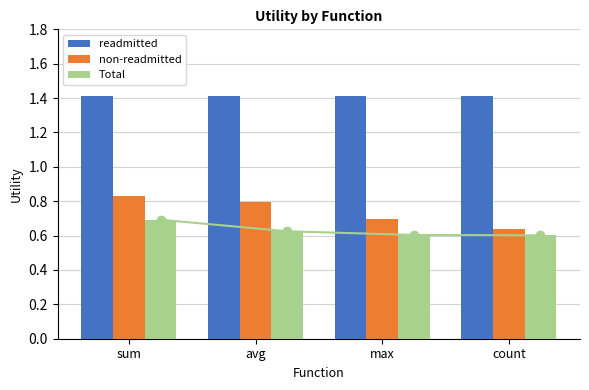

What is the label of the 2nd bar from the right?

max